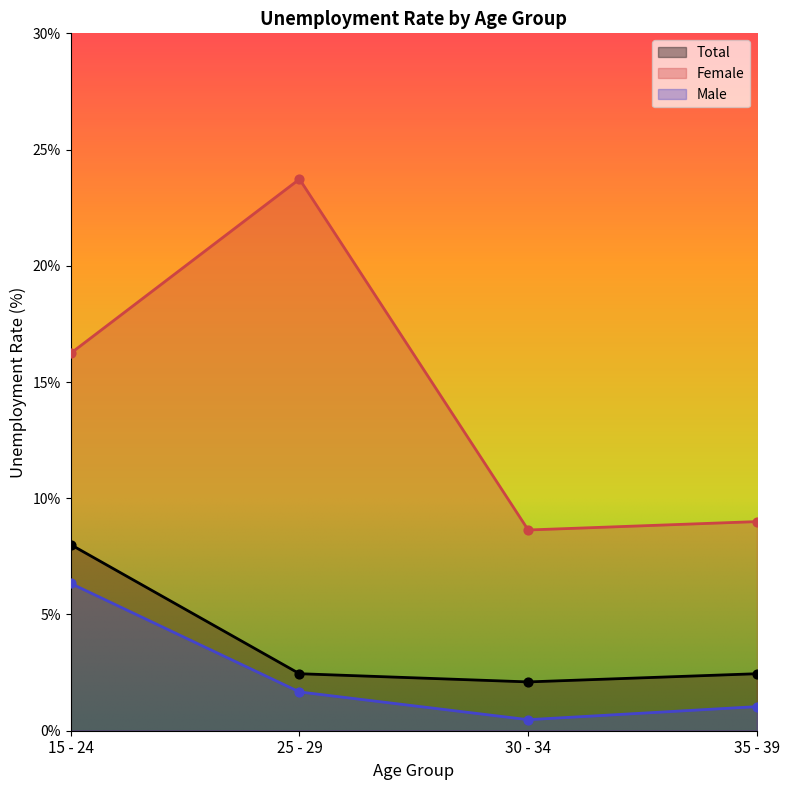

What is the total value across all series at 35 - 39?

12.5